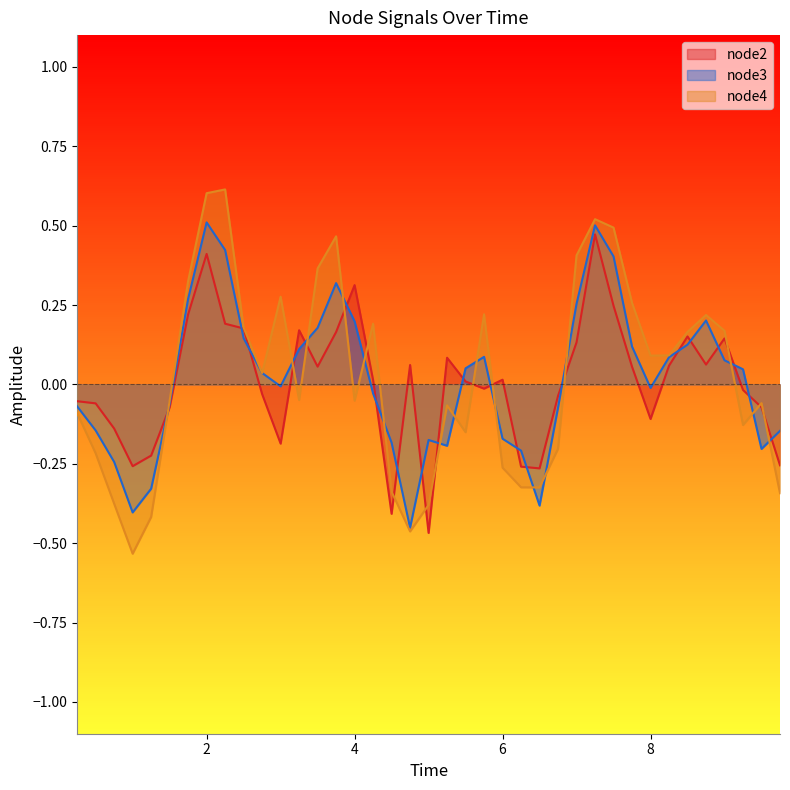

Which series has the widest spread of values?

node4